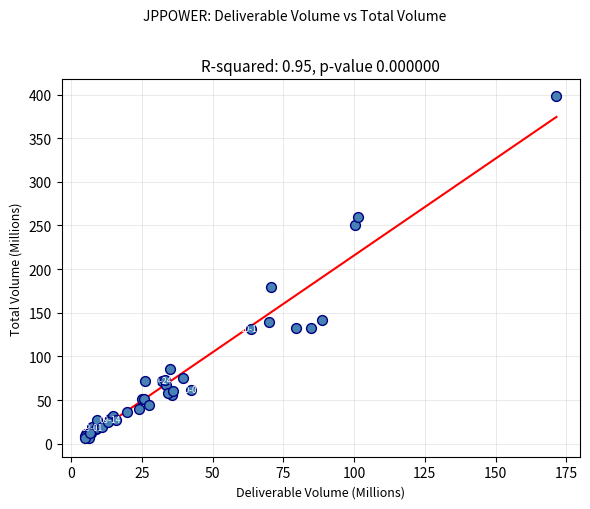

What Y value in the scatter plot is closest to 202?

179.3